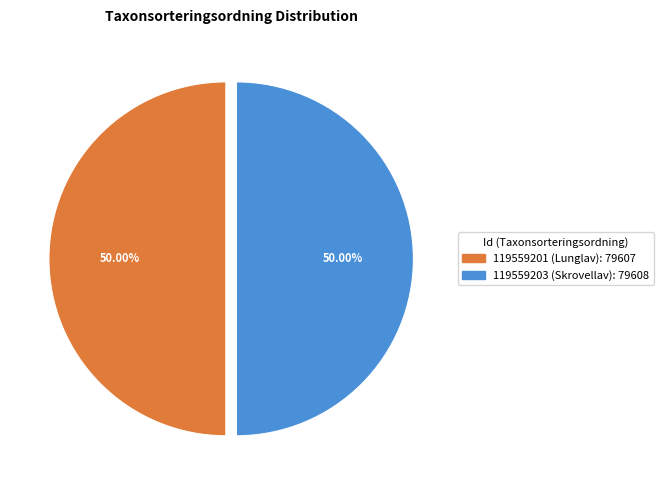

How many segments does this pie chart have?

2